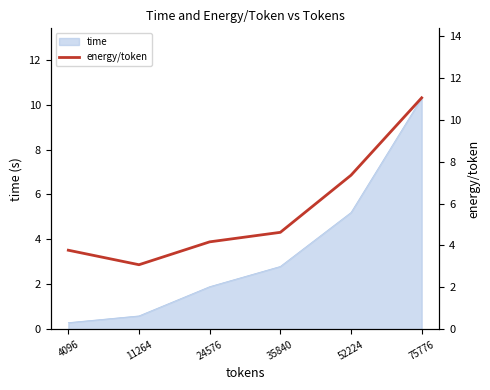

Where is the data nearest to the value 7?

52224